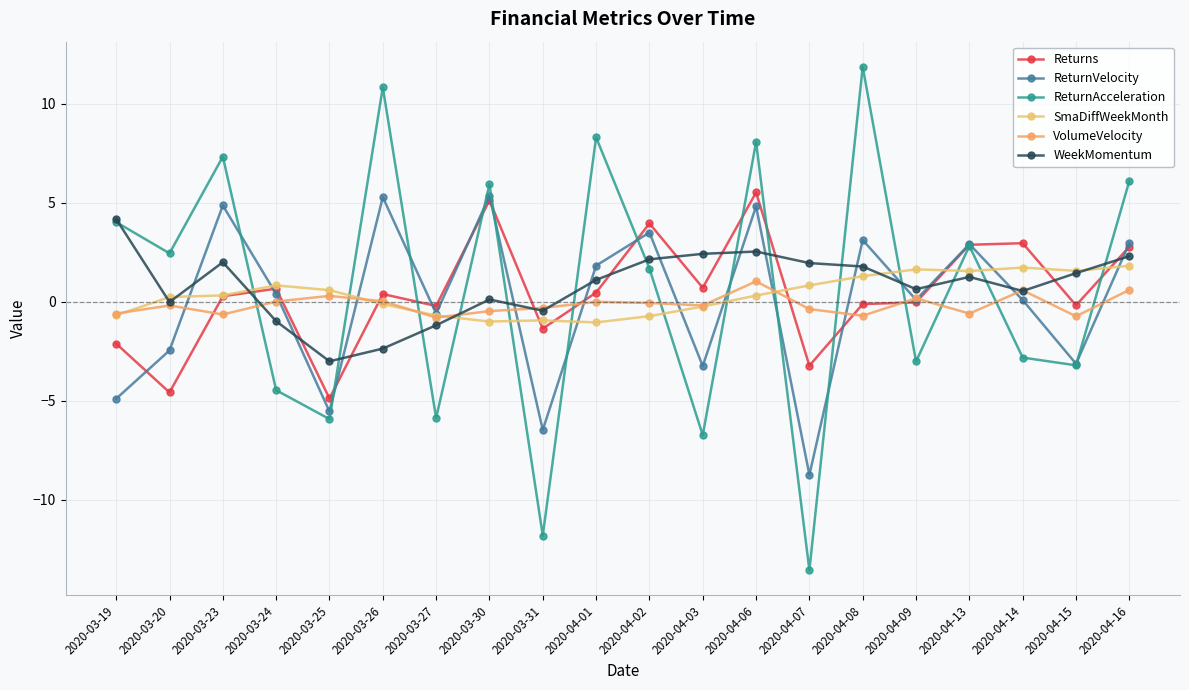

What is the difference between the SmaDiffWeekMonth values at 2020-03-27 and 2020-03-24?

1.5